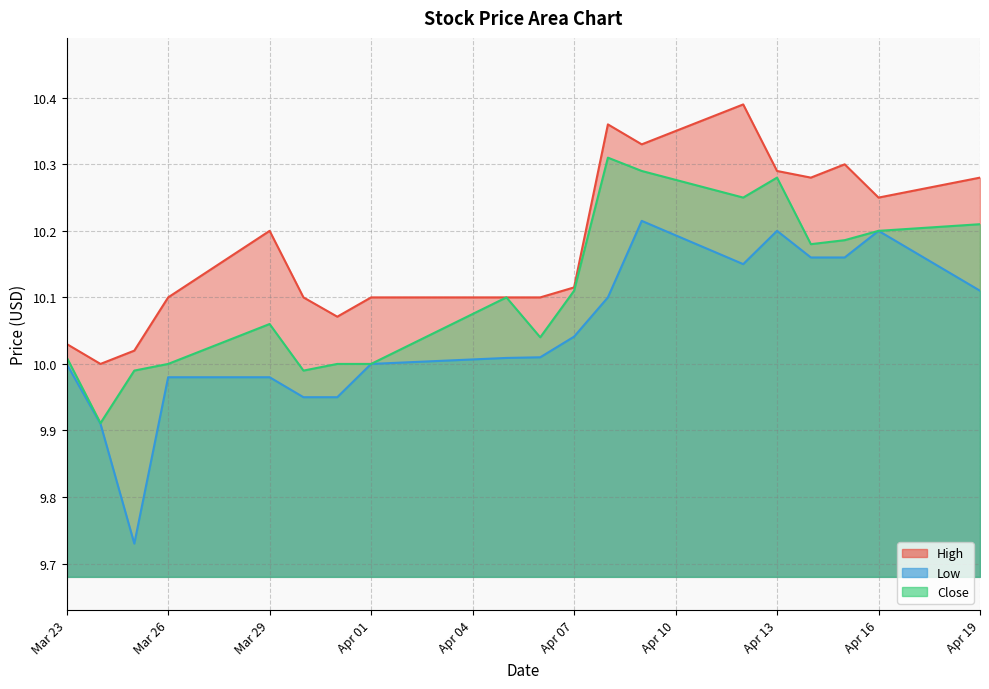

Is it true that Low equals 10.1 at 2021-04-12?

True